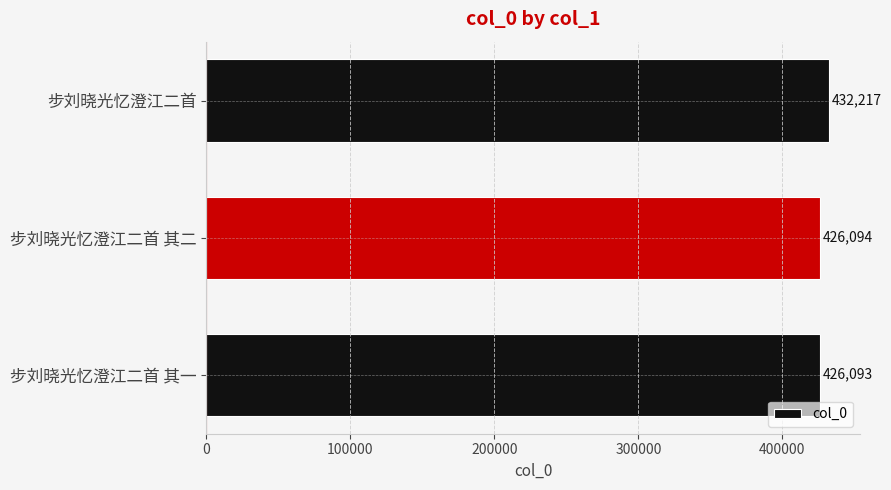

At which label is the value closest to 429155?

步刘晓光忆澄江二首 其二